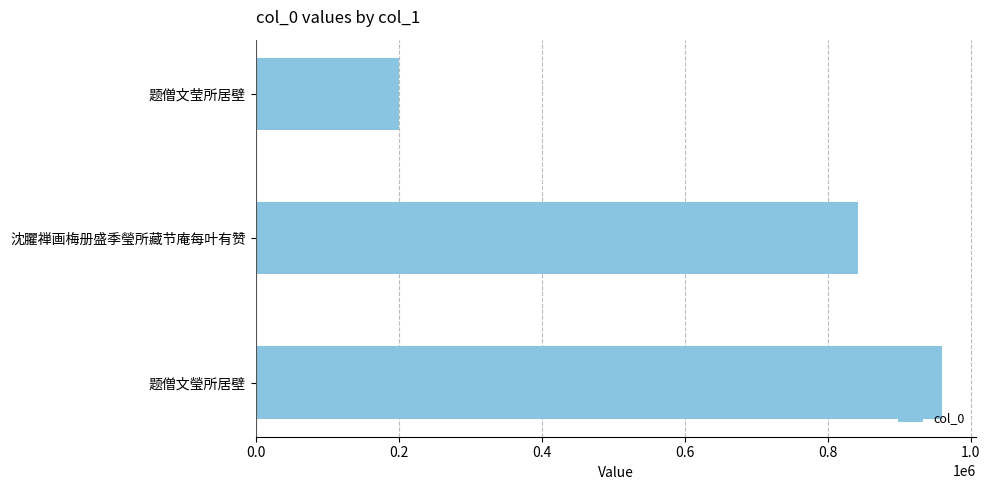

Where is the data nearest to the value 580032?

沈臞禅画梅册盛季瑩所藏节庵每叶有赞